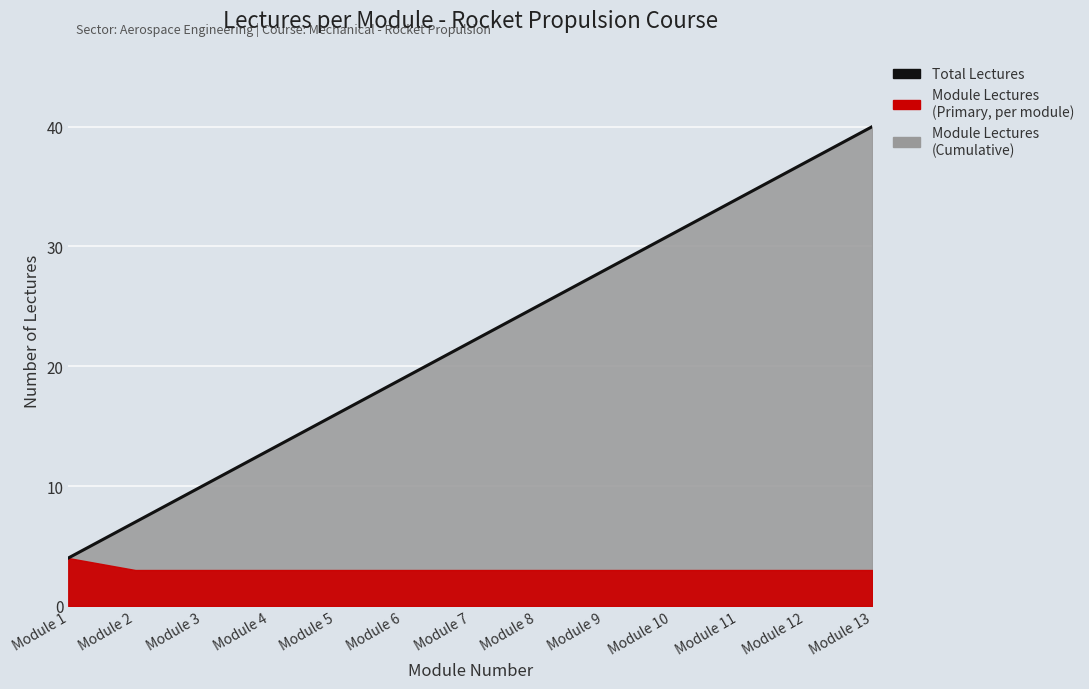

Reading left to right, extract all data points from this chart.

4	7	10	13	16	19	22	25	28	31	34	37	40